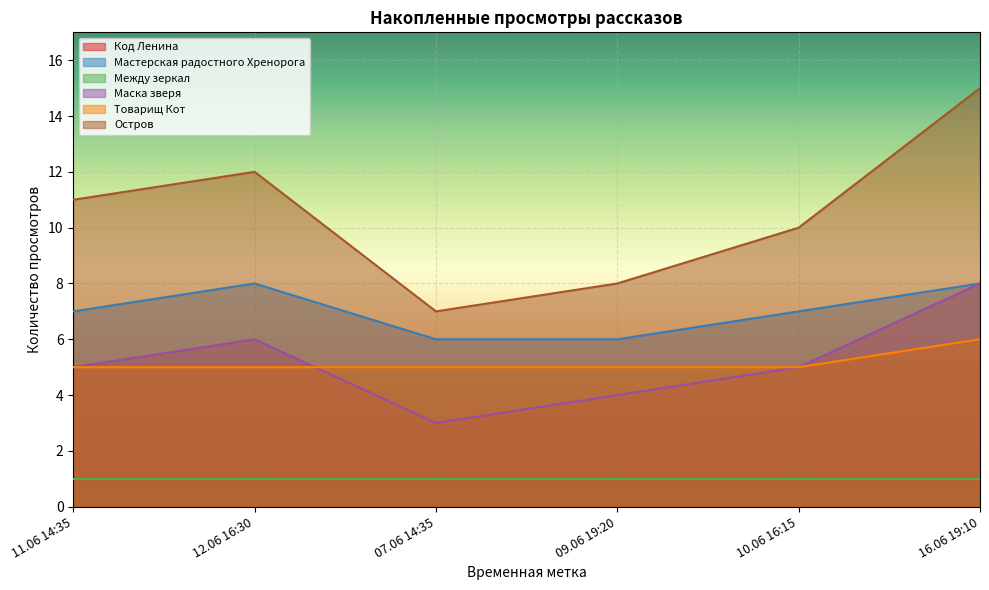

True or false: Мастерская радостного Хренорога and Маска зверя intersect in this chart.

False